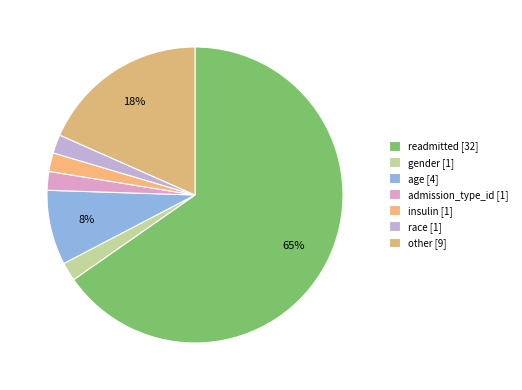

To the nearest percent, what percentage of the pie is readmitted?

65%